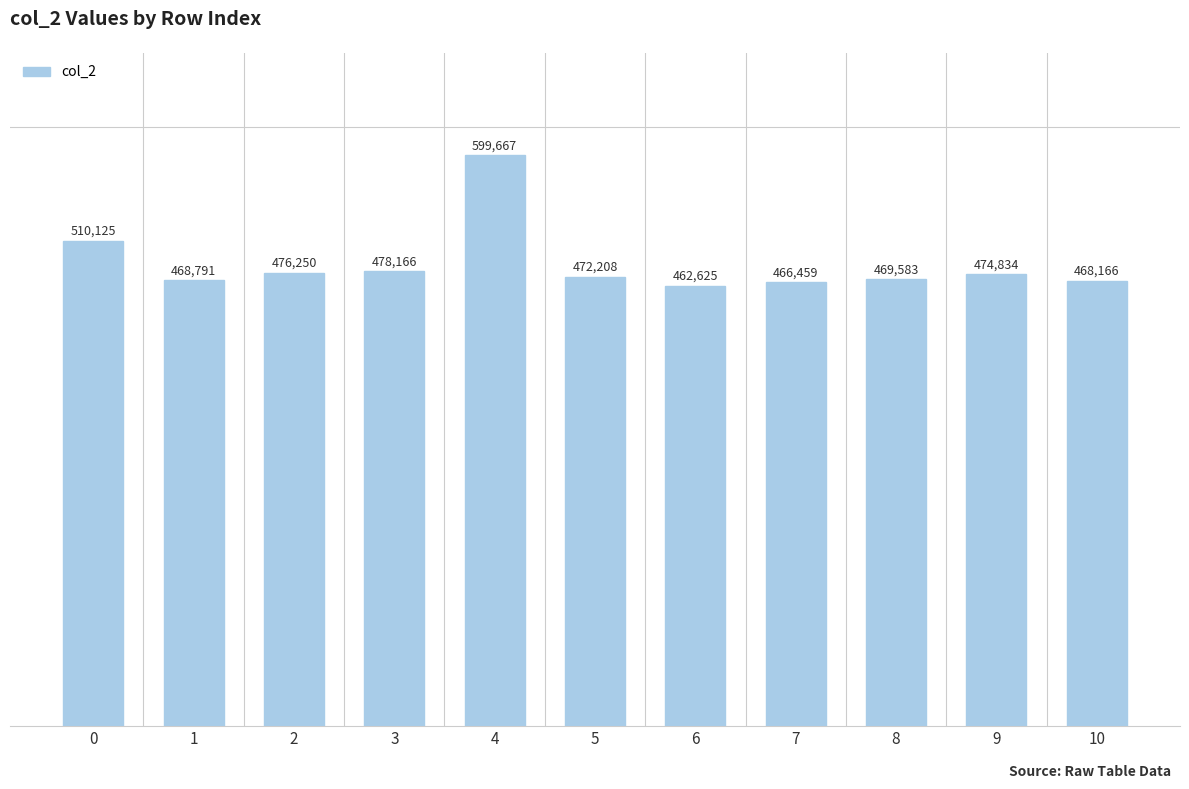

True or false: the data shows 510125 at 0.

True